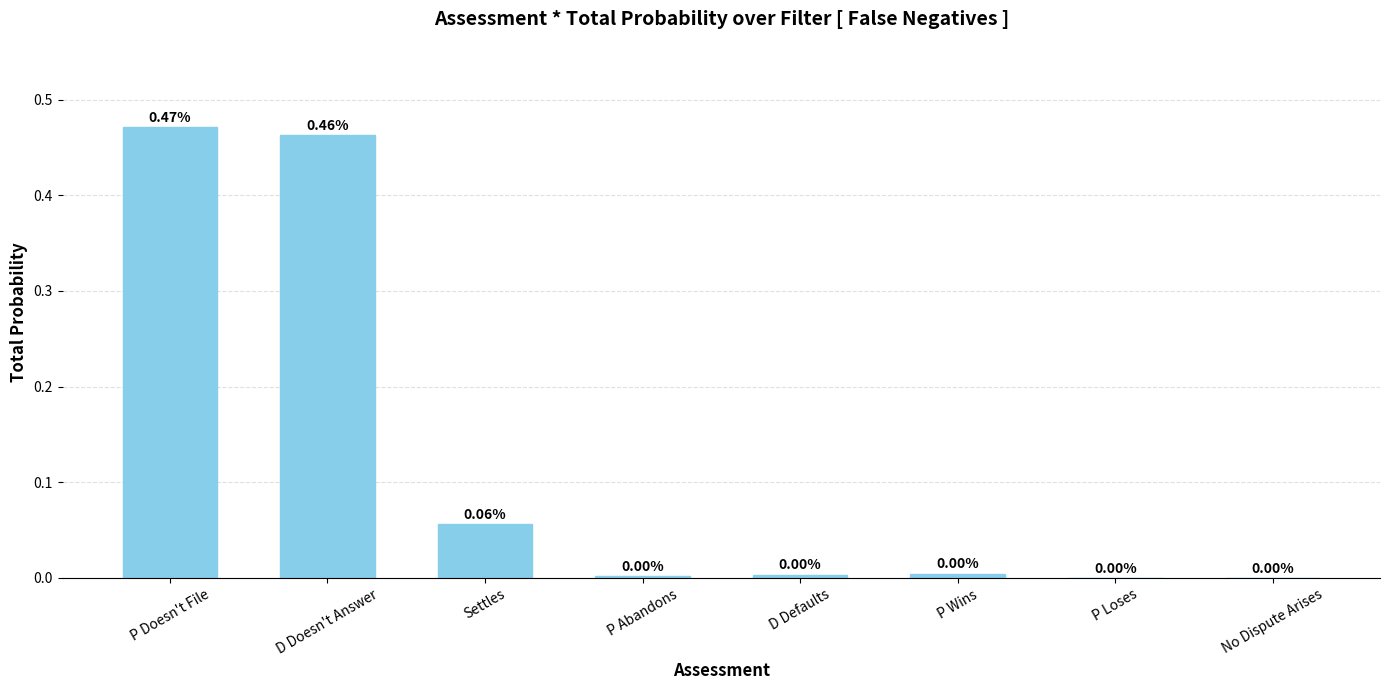

How many series are shown in this chart?

1